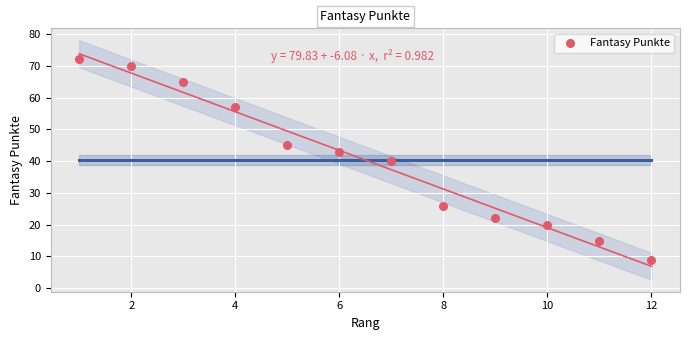

What is the range of Y values (max minus min)?

63